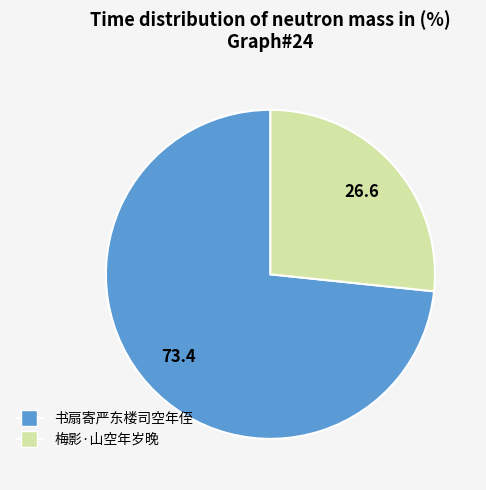

Is it true that 书扇寄严东楼司空年侄 is 84% of the pie?

False